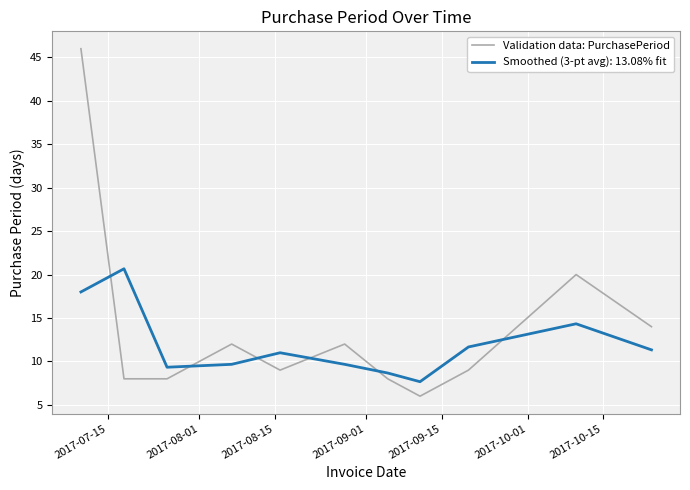

Which series has the largest range (max minus min)?

Validation data: PurchasePeriod